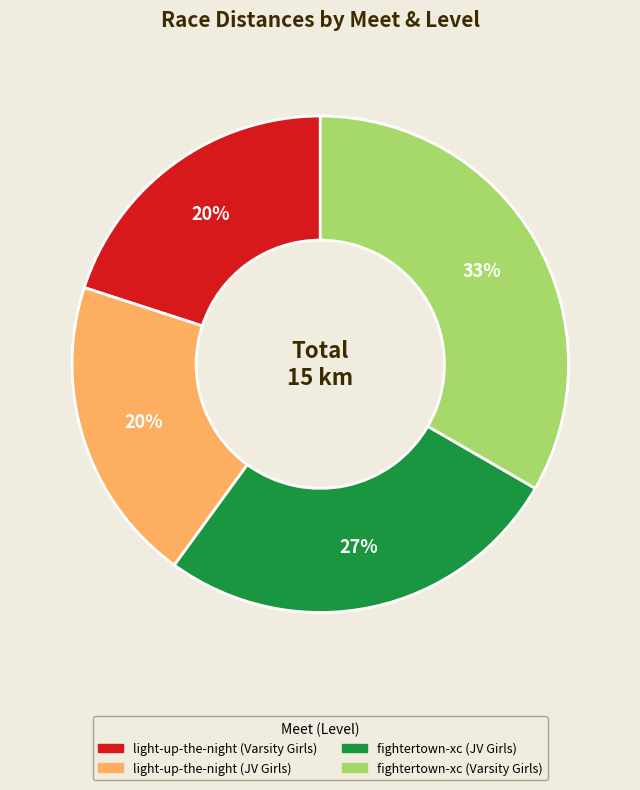

To the nearest percent, what is the combined percentage of fightertown-xc (Varsity Girls) and light-up-the-night (JV Girls)?

53%